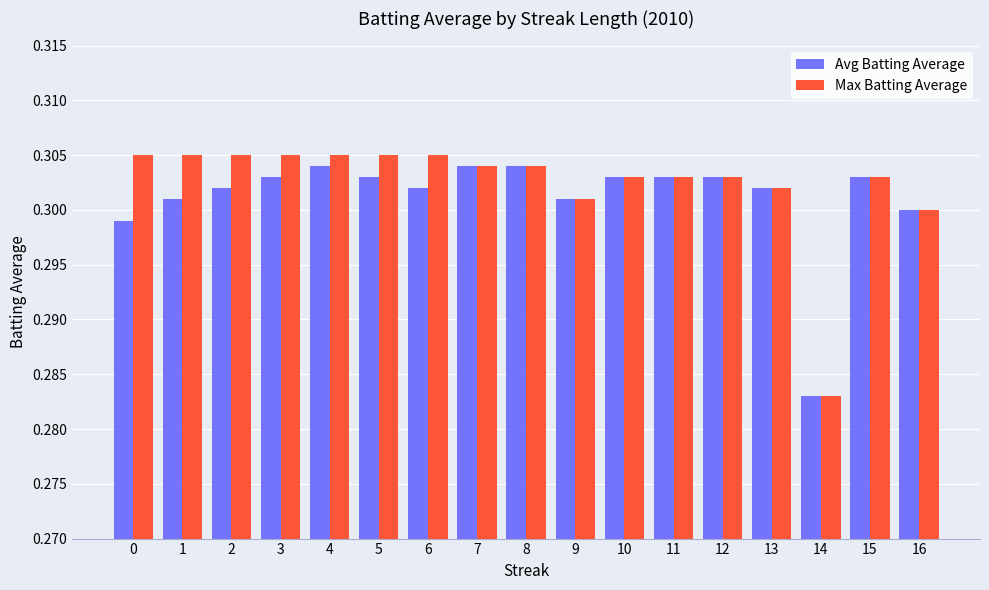

At how many categories does at least one series exceed 0?

17